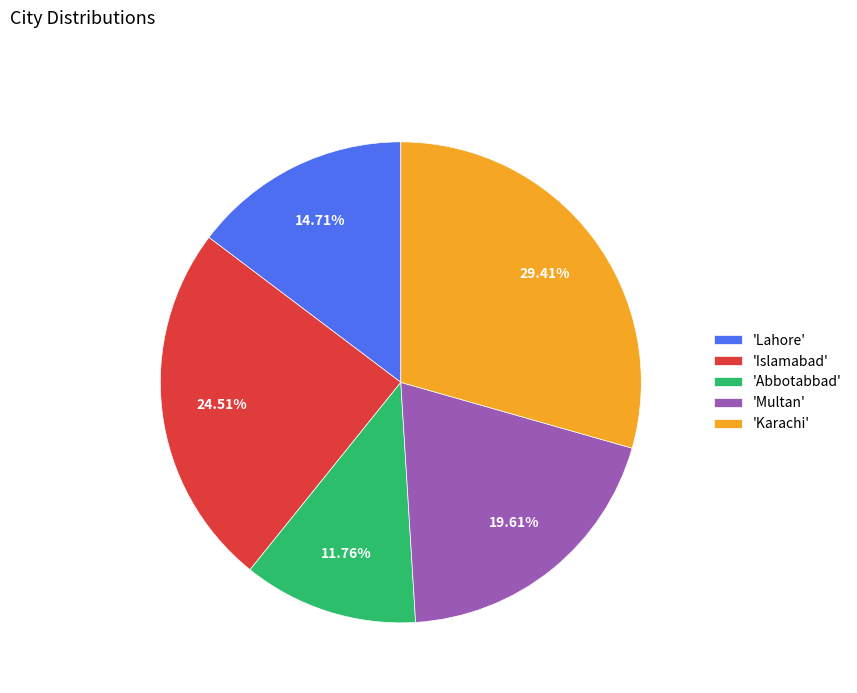

Is 'Karachi' the majority of the pie?

No